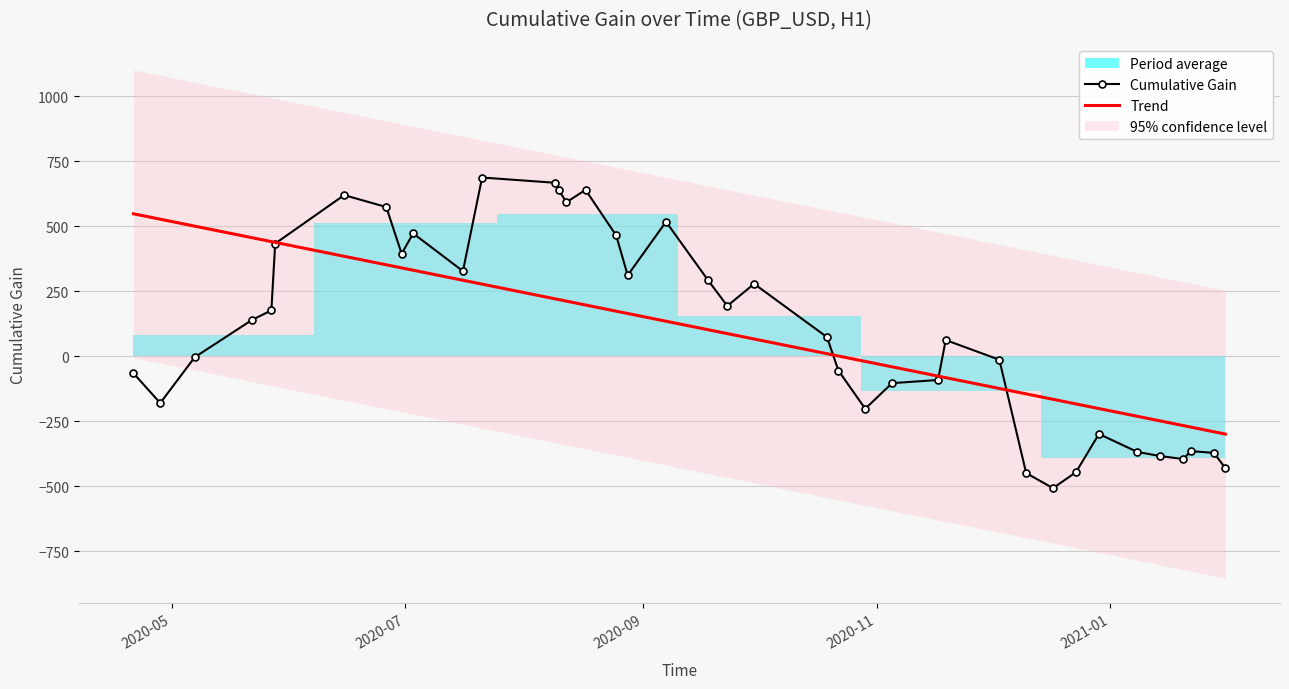

What is the average value of the Trend series?

98.3